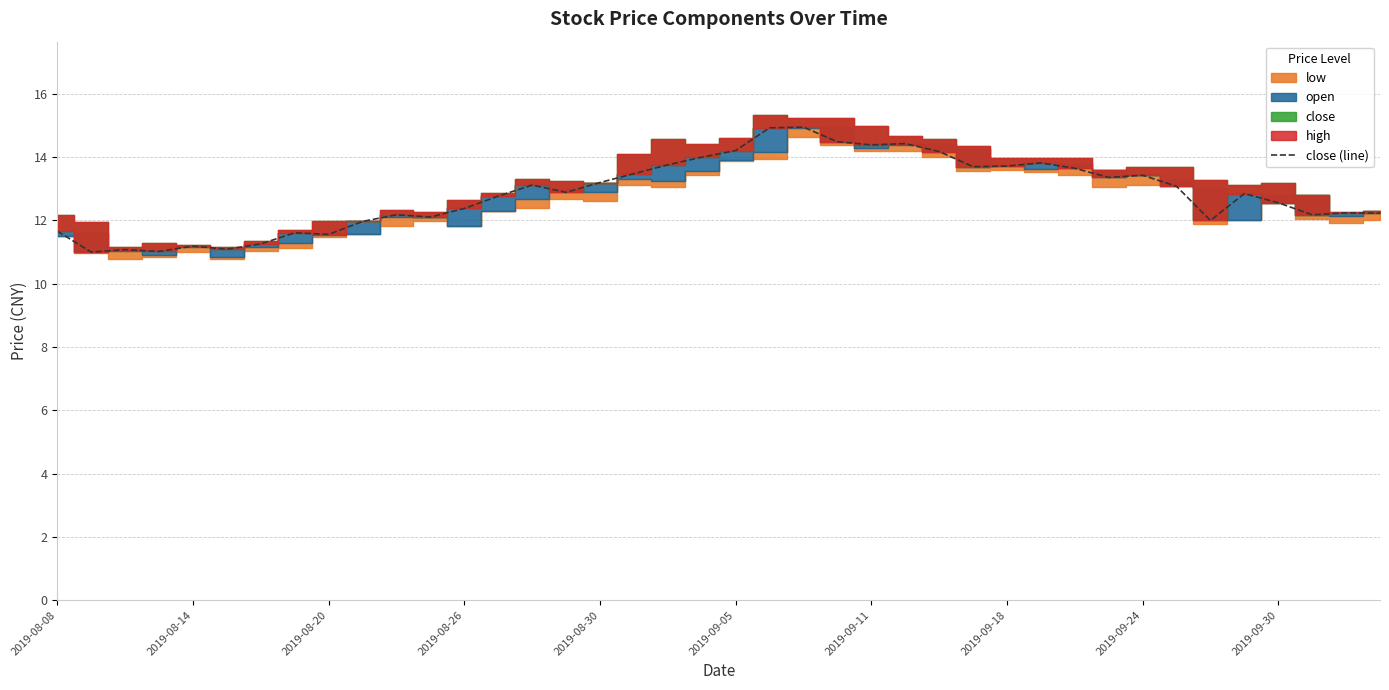

What is the difference between the maximum and minimum values?

3.9